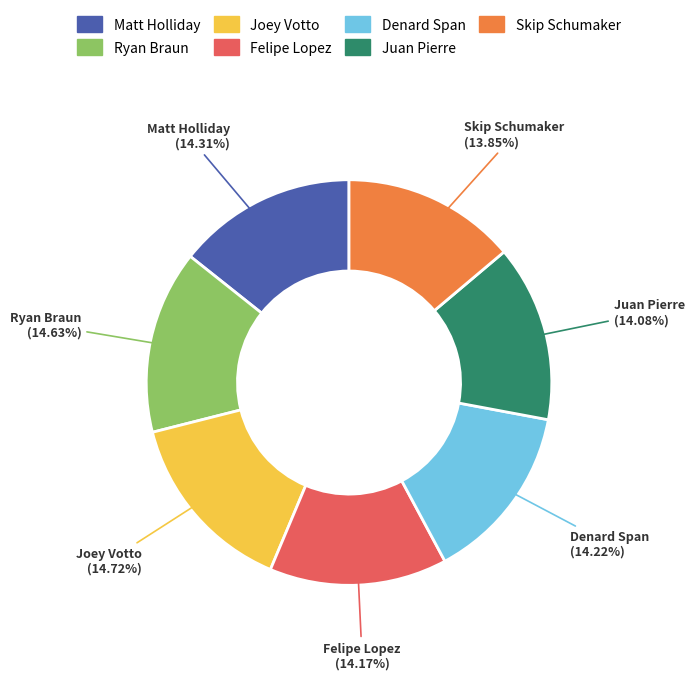

Is there any slice that represents more than half of the pie?

No